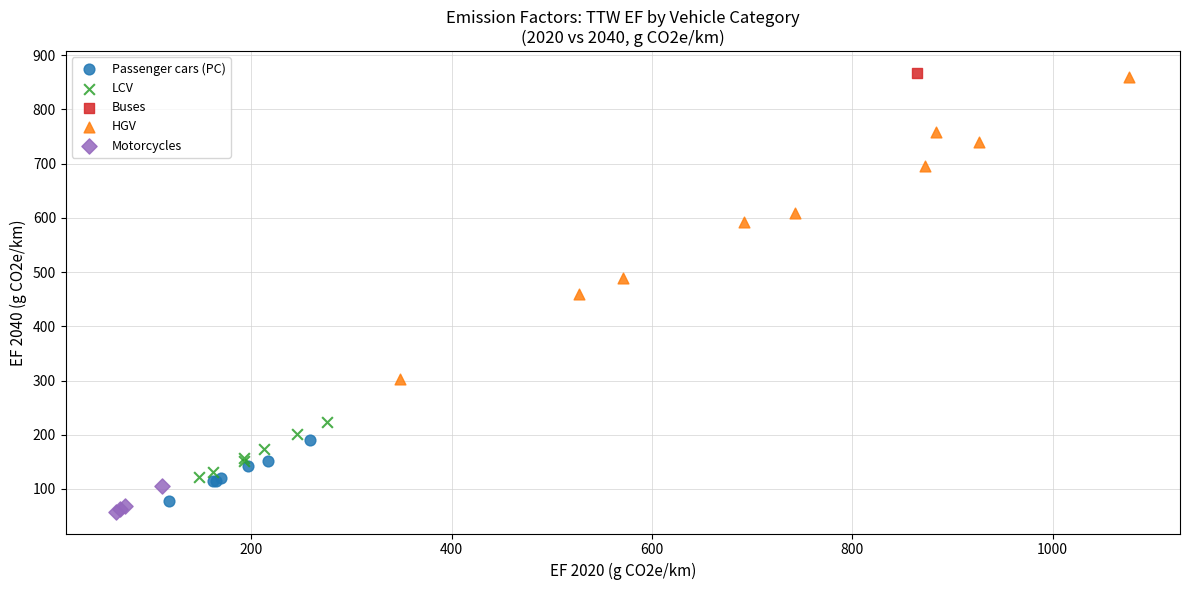

Which series reaches the minimum Y coordinate?

Motorcycles